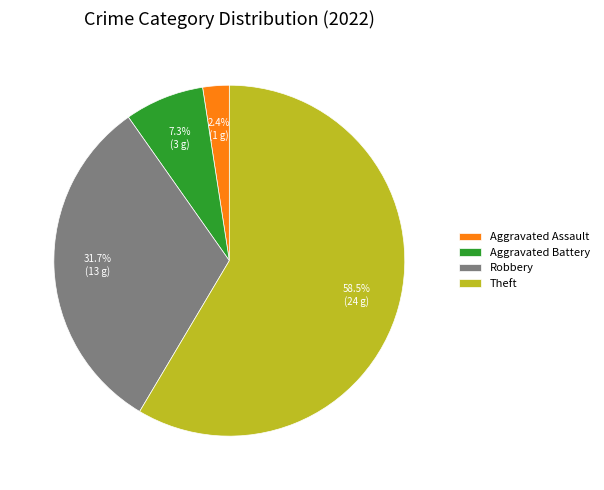

To the nearest percent, what percentage of the pie is Aggravated Battery?

7%